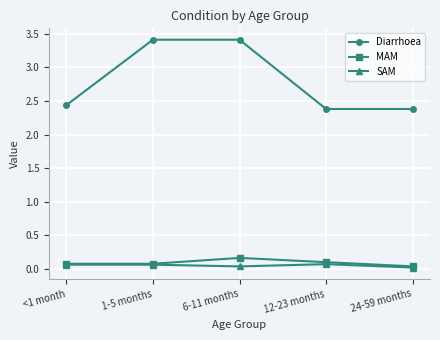

Which series has the largest total across all categories?

Diarrhoea